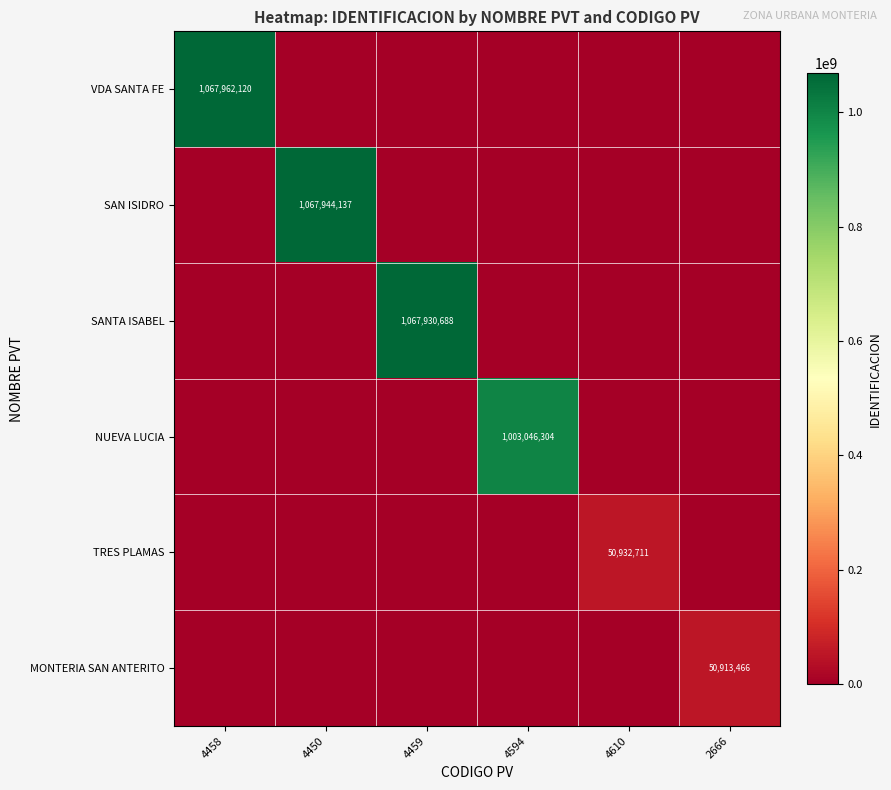

True or false: NUEVA LUCIA has a value of 622336717 at 4594.

False